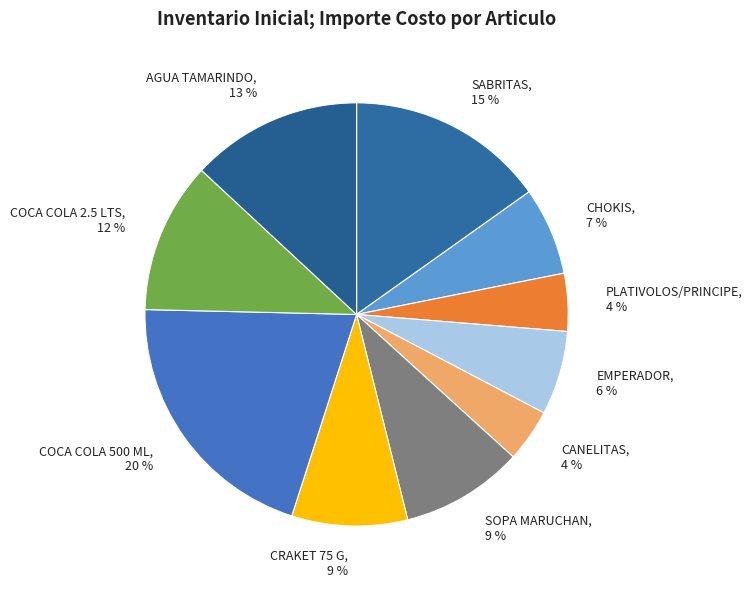

Does COCA COLA 2.5 LTS represent more than half of the total?

No